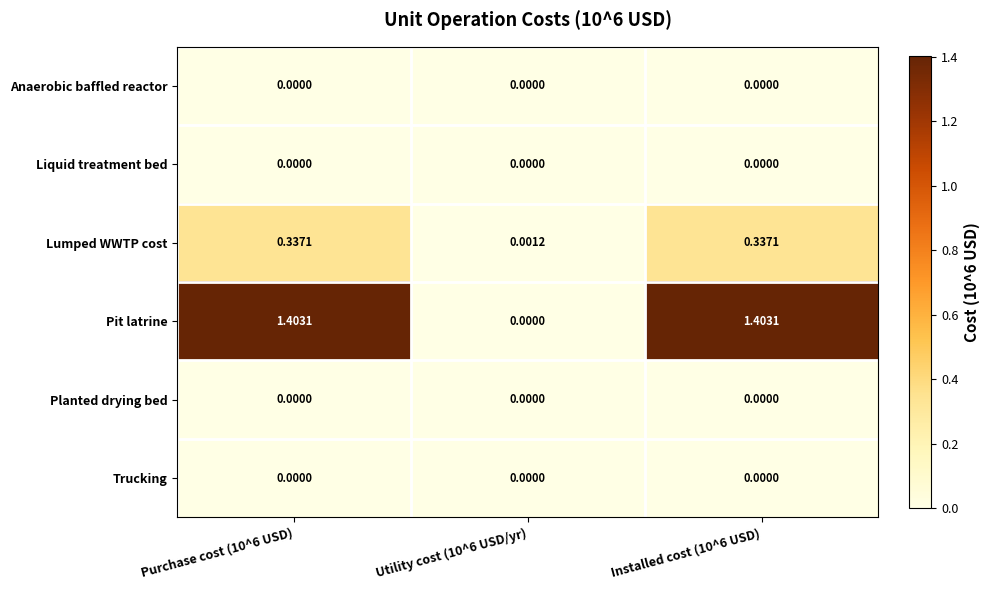

Which series has the largest range (max minus min)?

Pit latrine